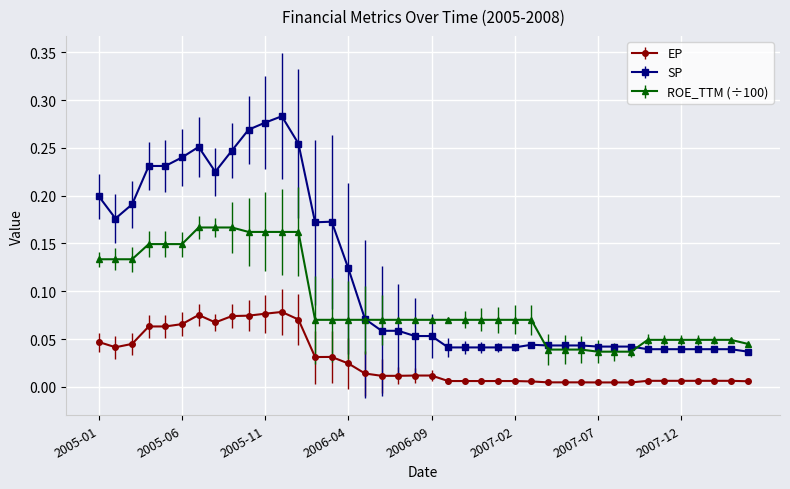

List the series in order of their peak value, highest first.

SP, ROE_TTM (÷100), EP